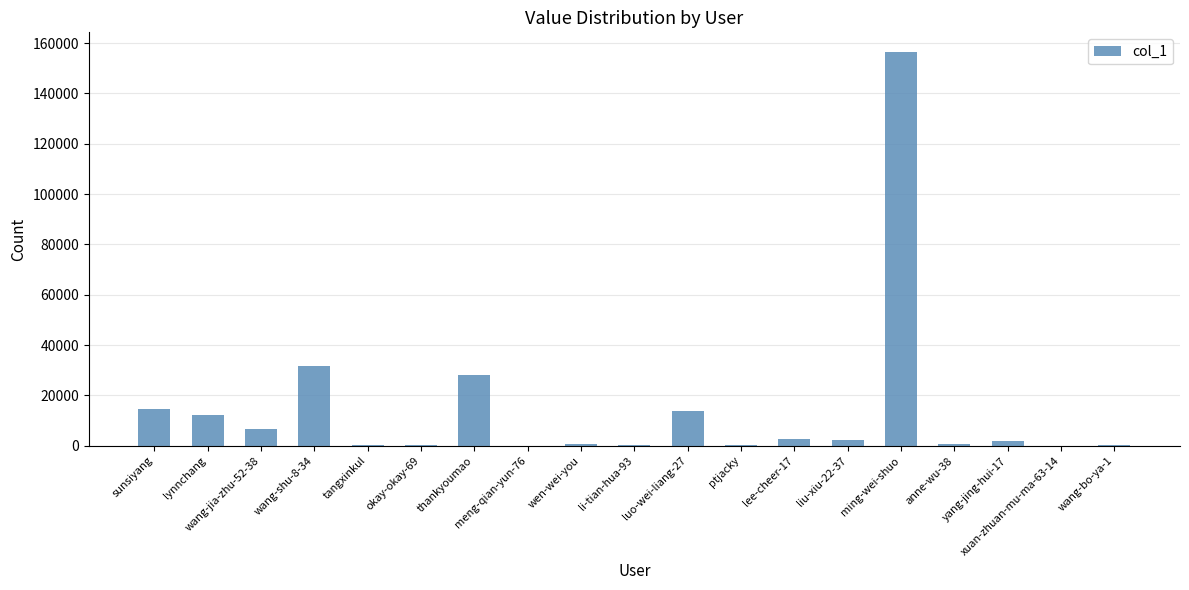

True or false: the data shows 588 at anne-wu-38.

True